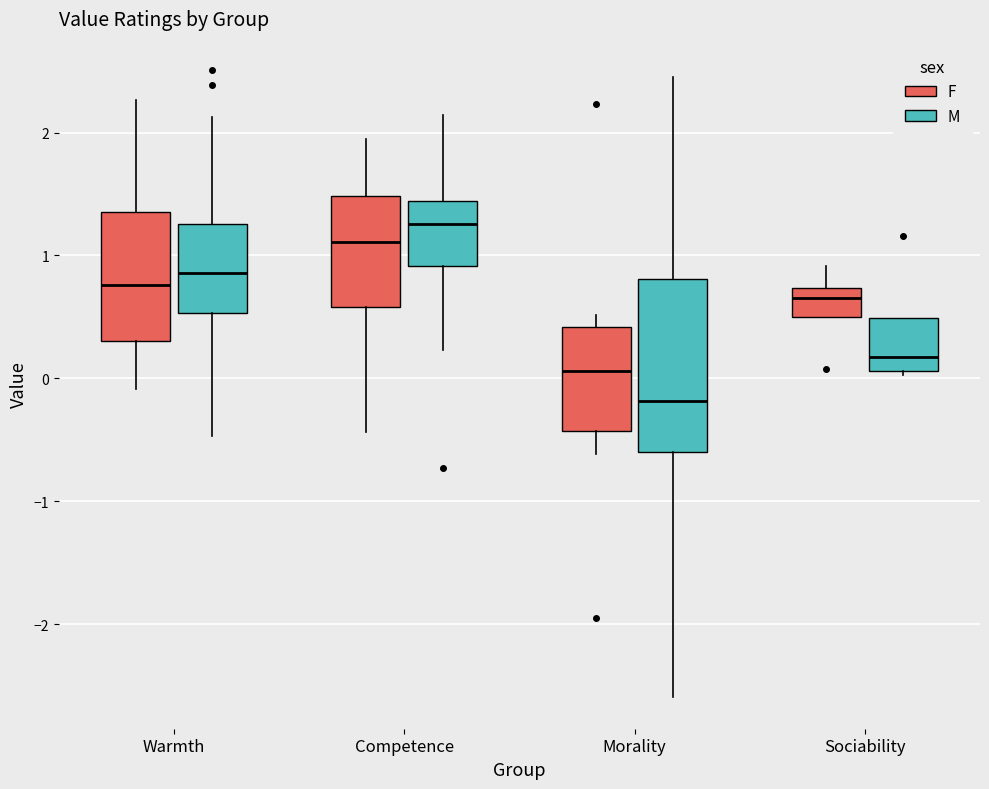

Where is the lower edge of the box for Warmth (F) on the y-axis? The values are not printed on the chart, so give them approximately, as read against the axis.

0.3